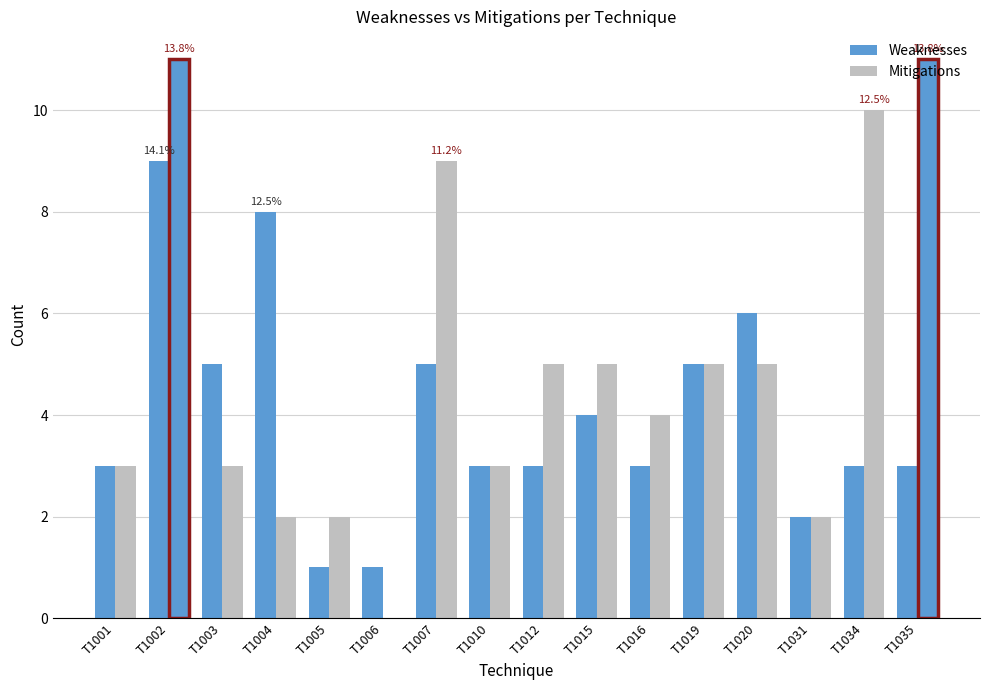

Reading right to left, extract all data points from this chart.

Weaknesses: T1035=3	T1034=3	T1031=2	T1020=6	T1019=5	T1016=3	T1015=4	T1012=3	T1010=3	T1007=5	T1006=1	T1005=1	T1004=8	T1003=5	T1002=9	T1001=3
Mitigations: T1035=11	T1034=10	T1031=2	T1020=5	T1019=5	T1016=4	T1015=5	T1012=5	T1010=3	T1007=9	T1006=0	T1005=2	T1004=2	T1003=3	T1002=11	T1001=3